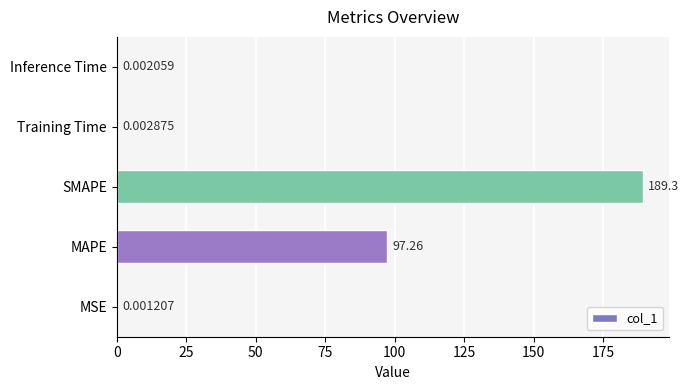

Which label corresponds to the largest value in the chart?

SMAPE